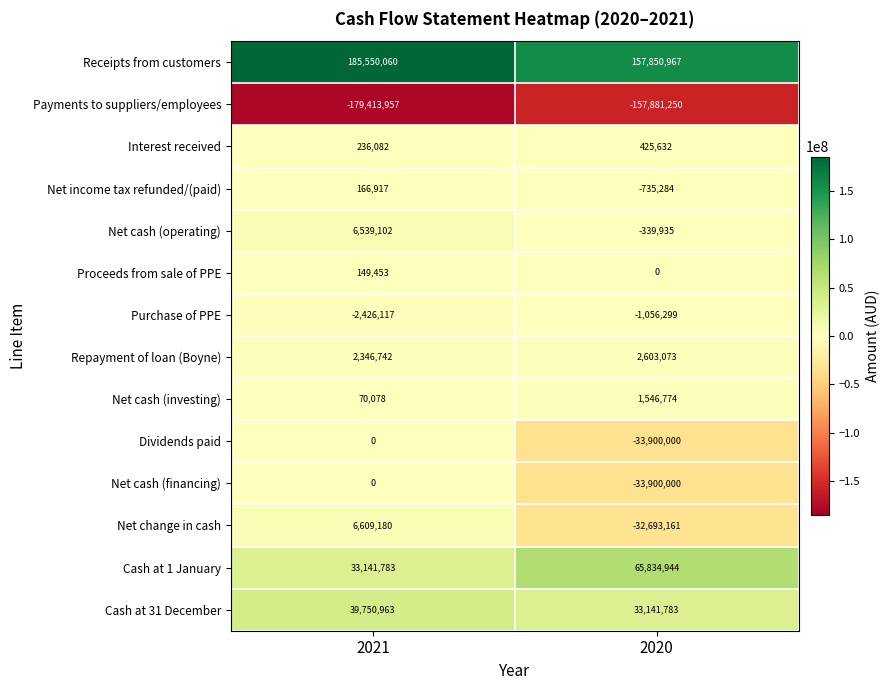

Rank the categories by Payments to suppliers/employees value from highest to lowest.

2020, 2021